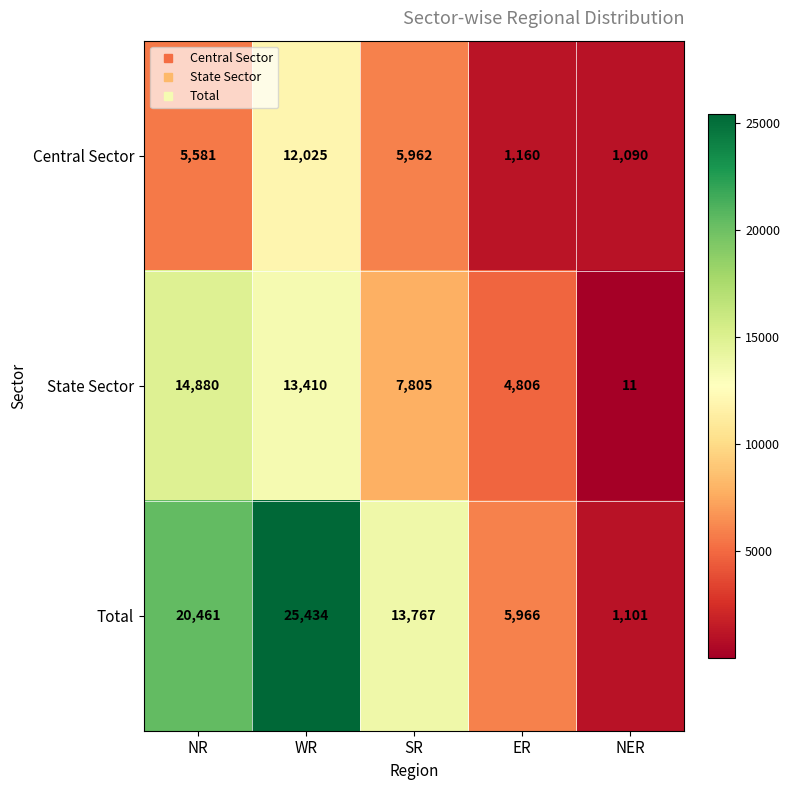

Reading left to right, list all the values displayed in this chart.

Central Sector: 5581	12025	5962	1160	1090
State Sector: 14880	13410	7805	4806	11
Total: 20461	25434	13767	5966	1101